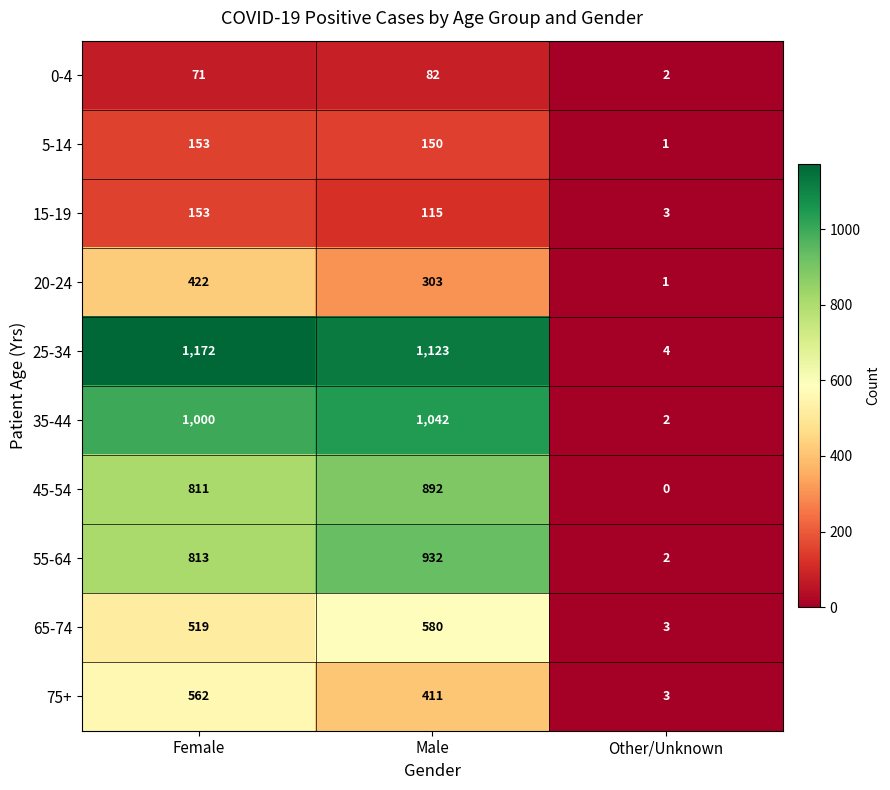

What is the difference between the highest and lowest values at Other/Unknown?

4